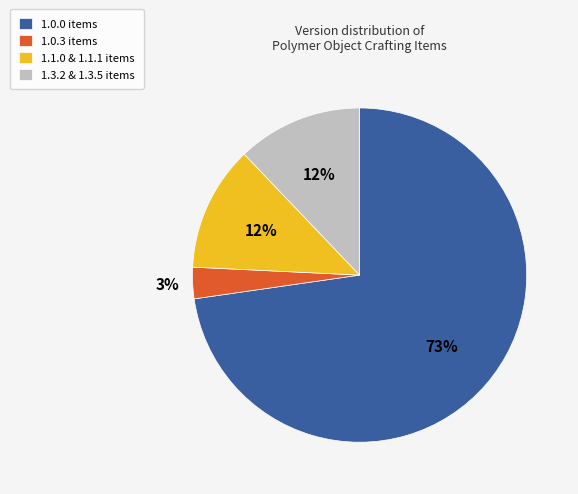

To the nearest percent, what percentage of the pie is 1.0.0?

73%